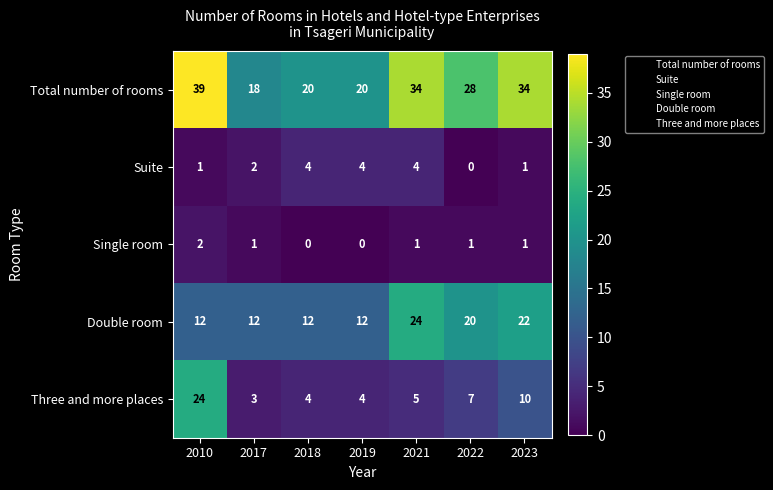

The Three and more places series shows 16 at 2023. True or false?

False